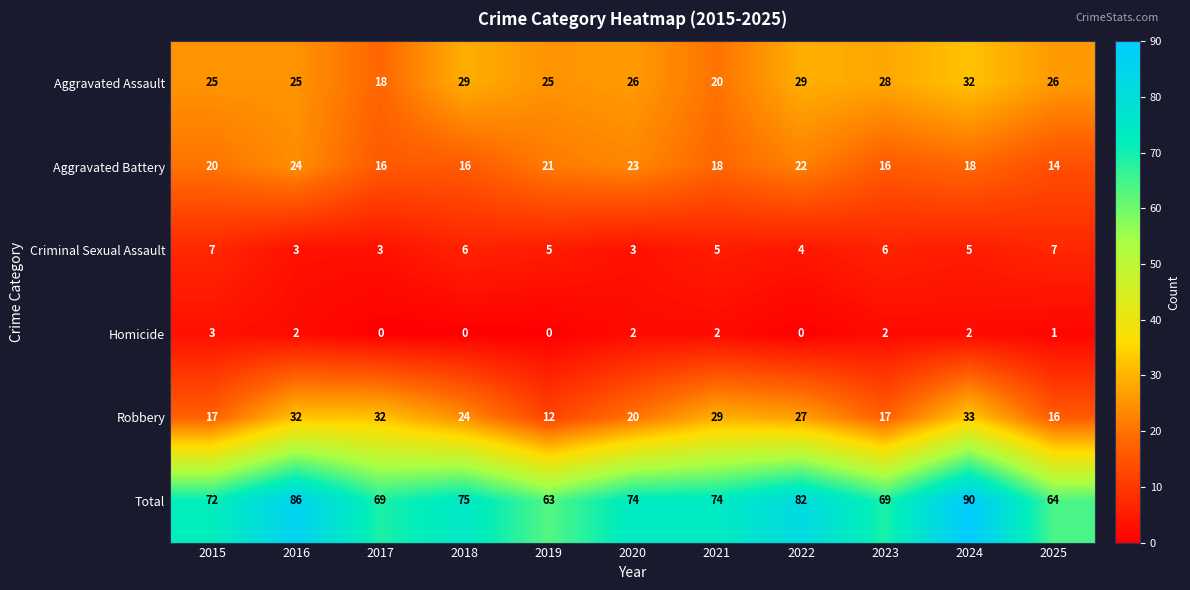

How many categories are shown in the chart?

11